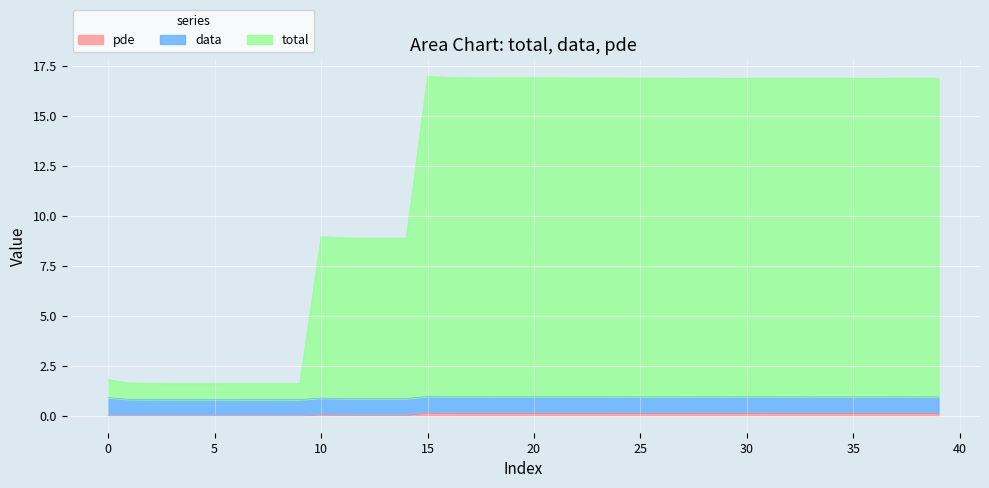

What is the minimum value for total?

1.6